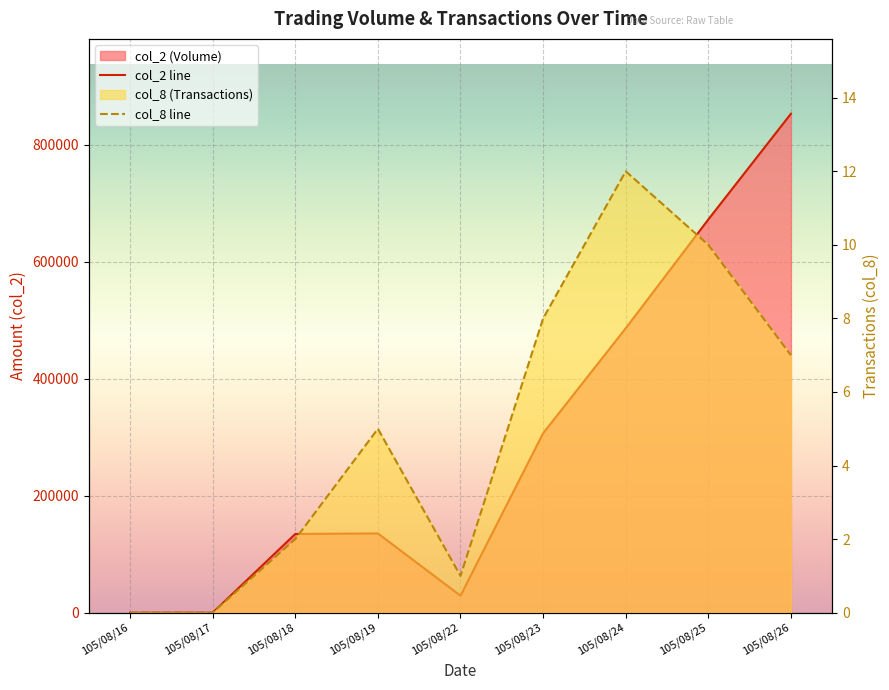

Which series has the largest range (max minus min)?

col_2 line